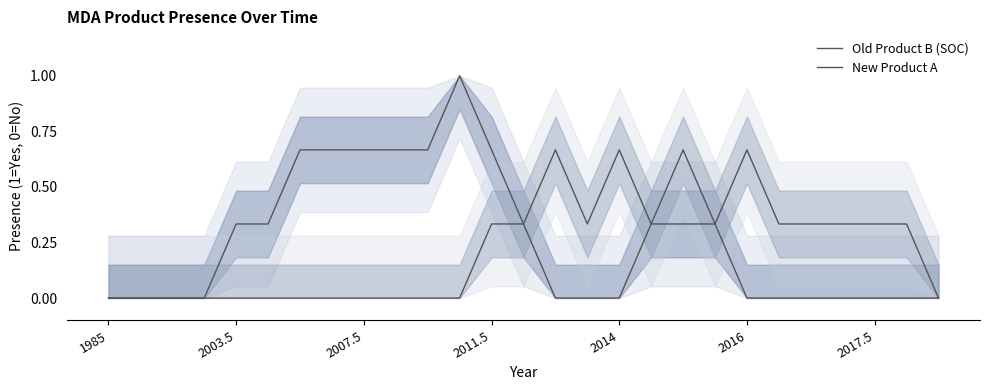

In New Product A, how many points are lower than both neighbors (excluding endpoints)?

3